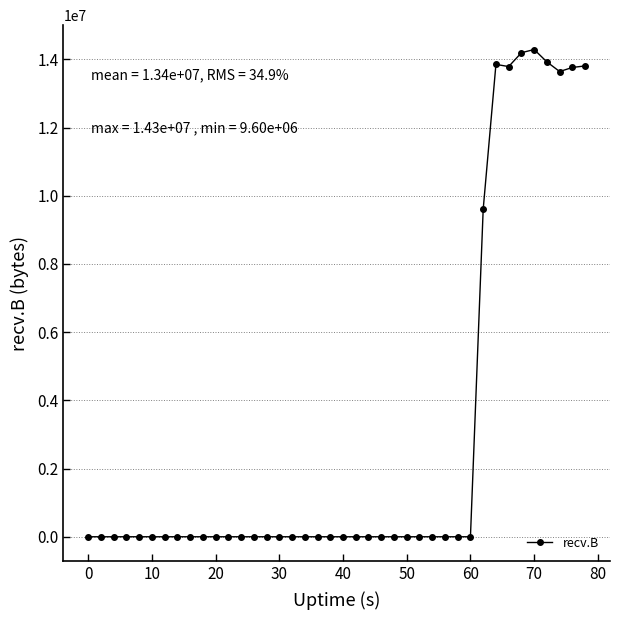

What is the sum of all values?

120863330